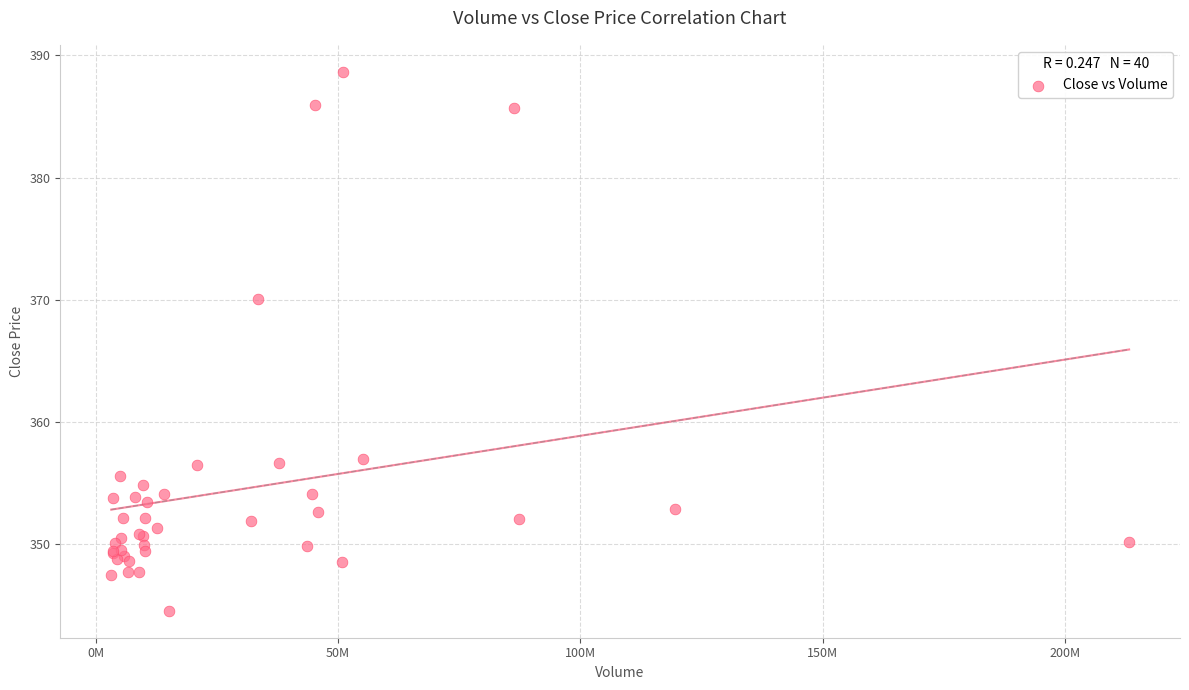

What Y value in the scatter plot is closest to 366?

370.1